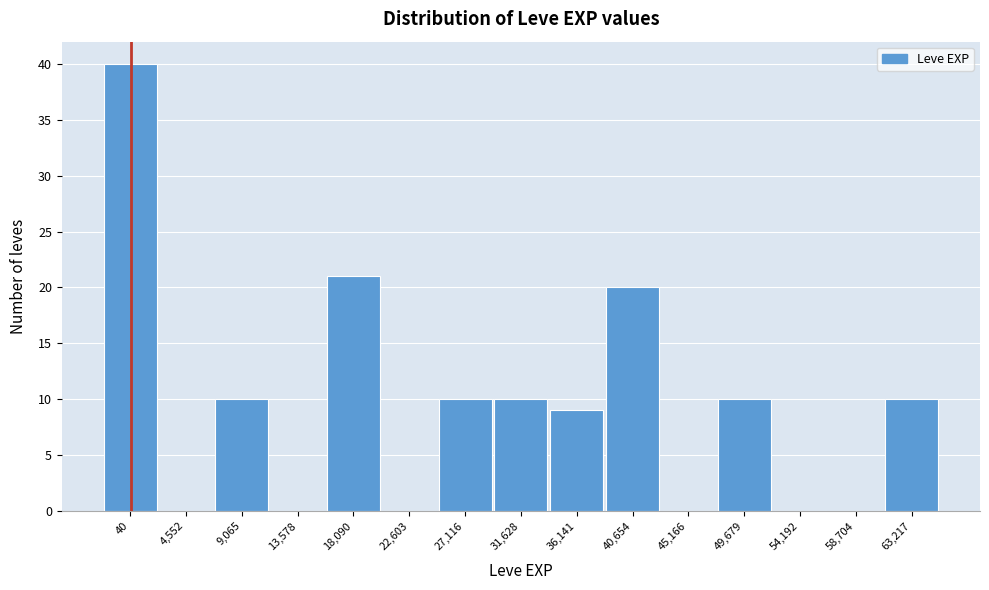

Reading left to right, what are all the values shown in this chart?

40=40	4,552=0	9,065=10	13,578=0	18,090=21	22,603=0	27,116=10	31,628=10	36,141=9	40,654=20	45,166=0	49,679=10	54,192=0	58,704=0	63,217=10